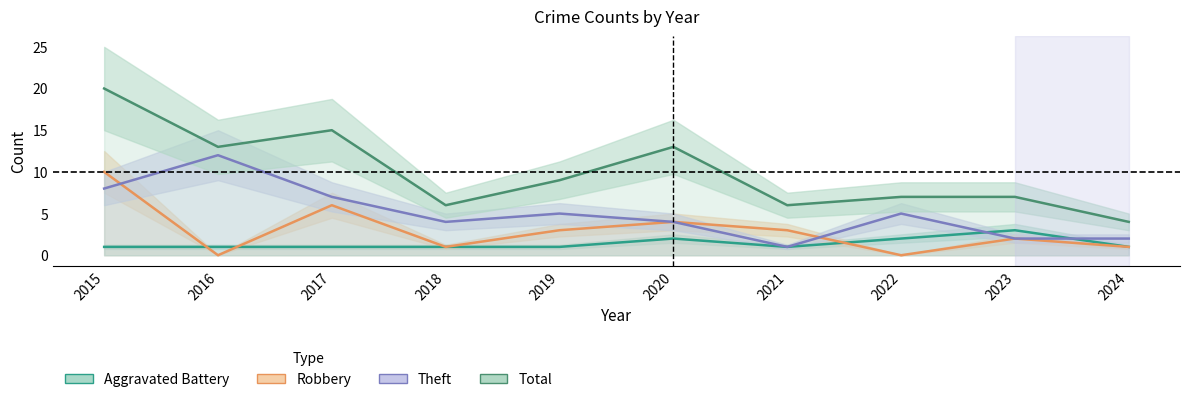

What is the total value across all series at 2015?

39